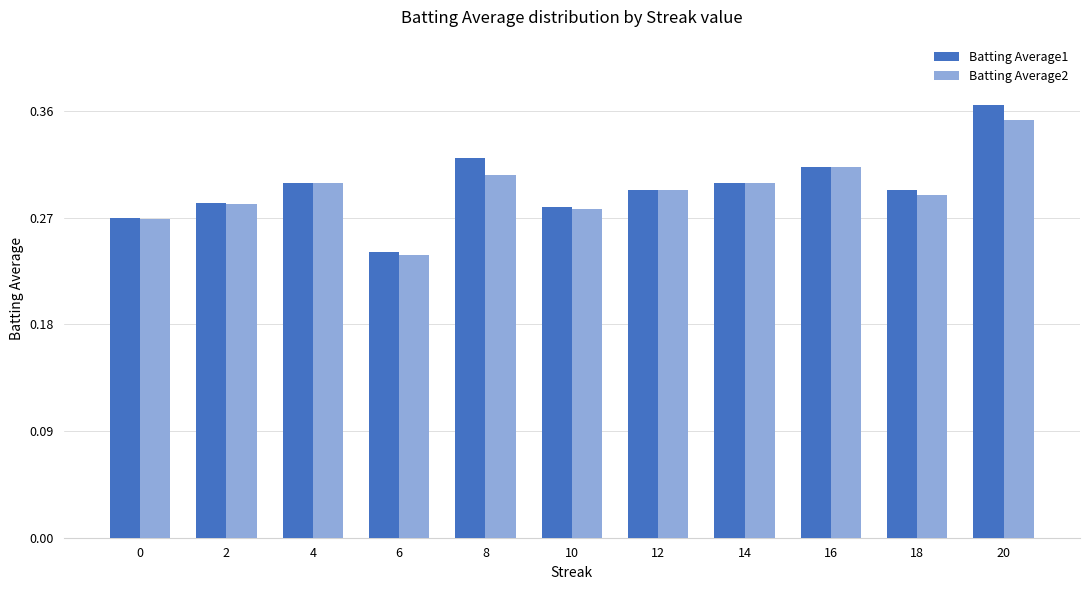

How many Batting Average1 values are between 0 and 1?

11